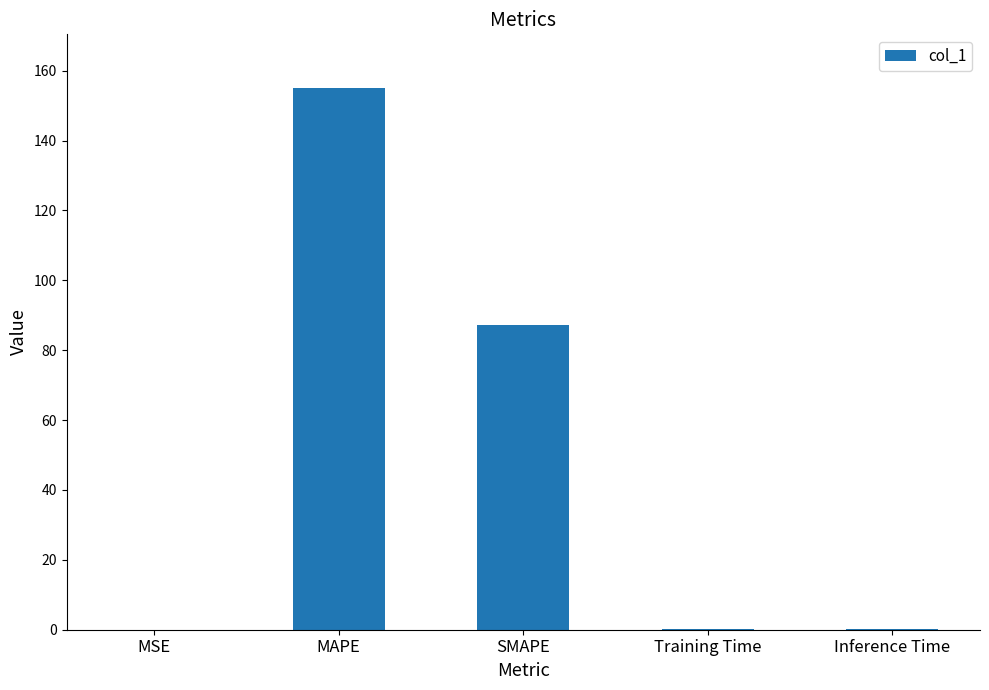

What is the sum of all values?

242.4